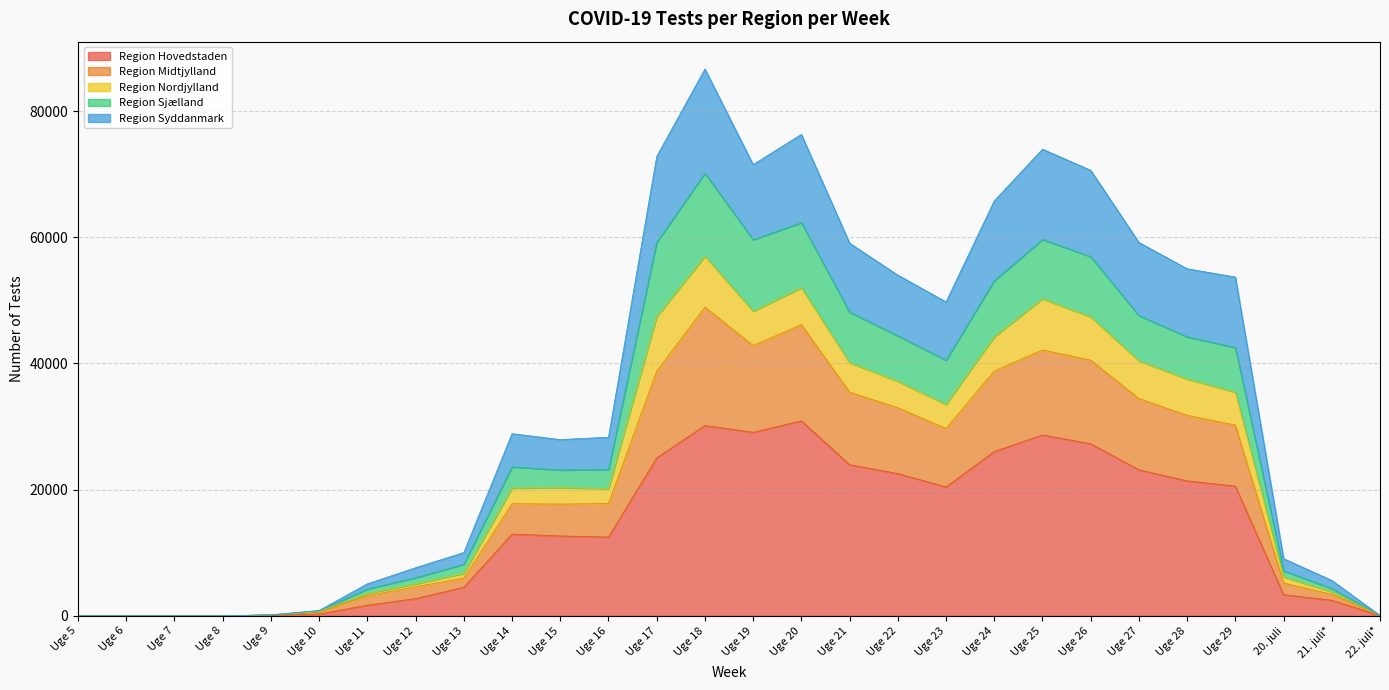

What is the lowest value of the Region Midtjylland series?

1